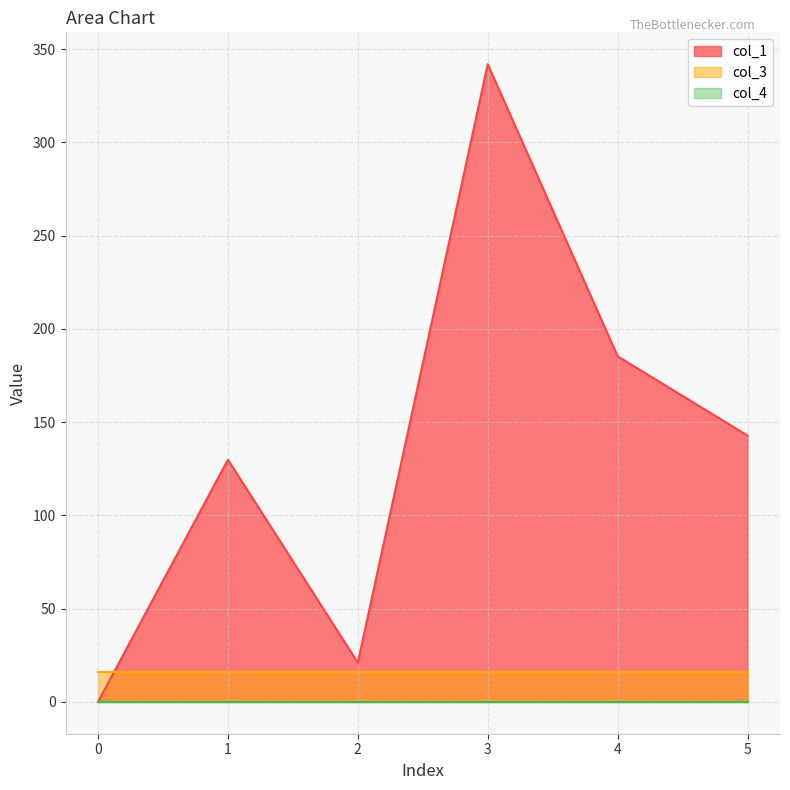

The value of col_3 at 1 is 16.0. True or false?

True